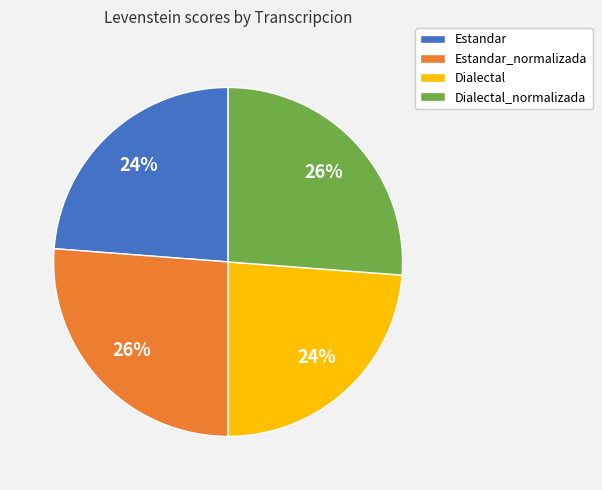

To the nearest percent, what percentage of the pie is Dialectal?

24%